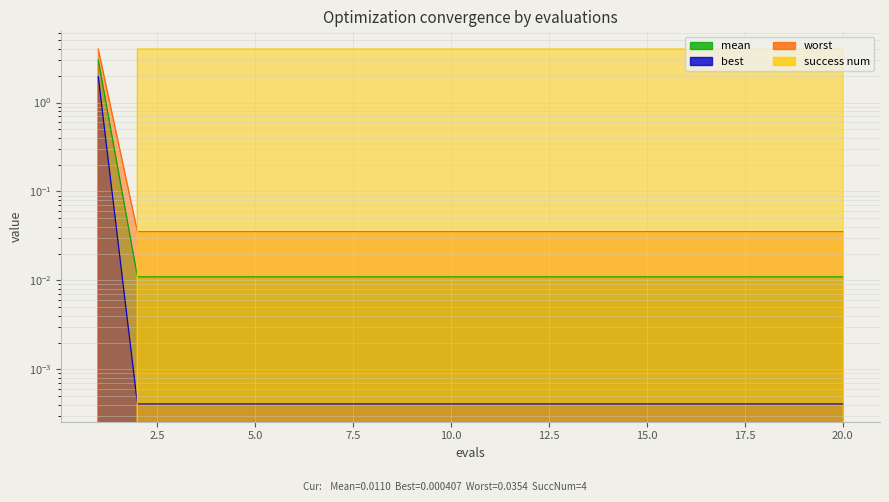

Reading left to right, list all the values displayed in this chart.

mean: 1=3.0	2=0.0	3=0.0	4=0.0	5=0.0	6=0.0	7=0.0	8=0.0	9=0.0	10=0.0	11=0.0	12=0.0	13=0.0	14=0.0	15=0.0	16=0.0	17=0.0	18=0.0	19=0.0	20=0.0
best: 1=2.0	2=0.0	3=0.0	4=0.0	5=0.0	6=0.0	7=0.0	8=0.0	9=0.0	10=0.0	11=0.0	12=0.0	13=0.0	14=0.0	15=0.0	16=0.0	17=0.0	18=0.0	19=0.0	20=0.0
worst: 1=4.0	2=0.0	3=0.0	4=0.0	5=0.0	6=0.0	7=0.0	8=0.0	9=0.0	10=0.0	11=0.0	12=0.0	13=0.0	14=0.0	15=0.0	16=0.0	17=0.0	18=0.0	19=0.0	20=0.0
success num: 1=0.0	2=4.0	3=4.0	4=4.0	5=4.0	6=4.0	7=4.0	8=4.0	9=4.0	10=4.0	11=4.0	12=4.0	13=4.0	14=4.0	15=4.0	16=4.0	17=4.0	18=4.0	19=4.0	20=4.0